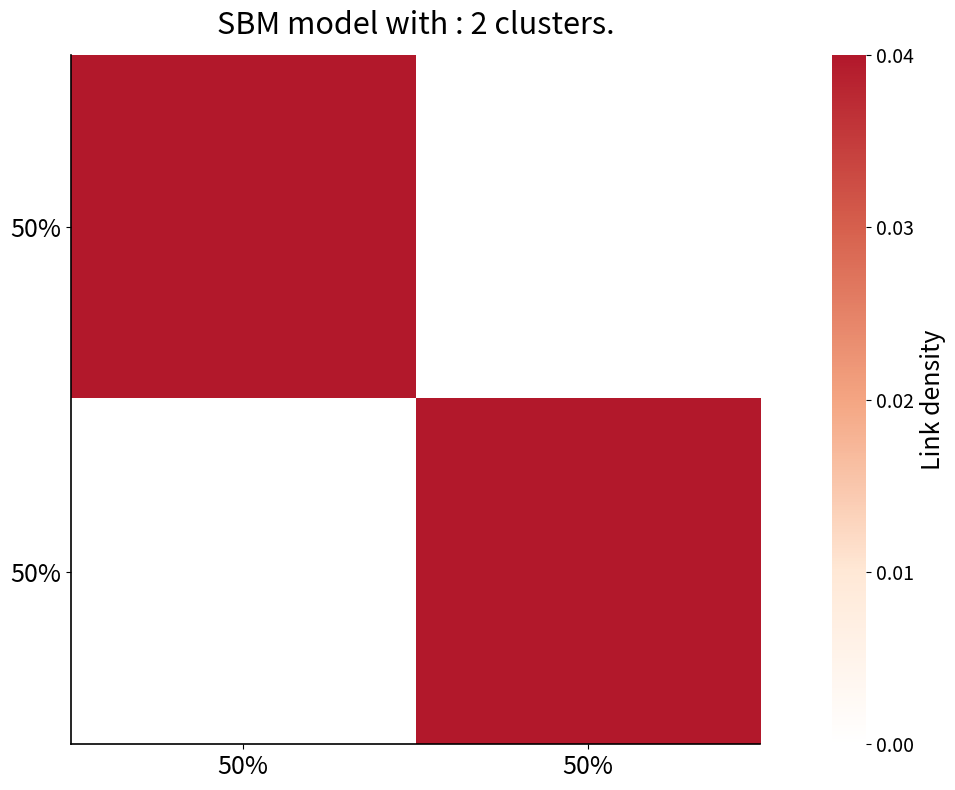

How many distinct data groups are displayed?

2